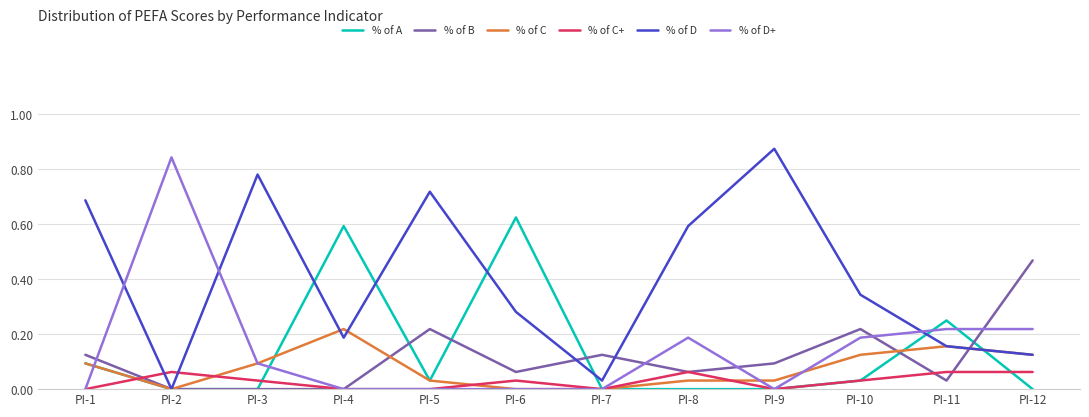

What is the sum of all % of D+ values?

1.8